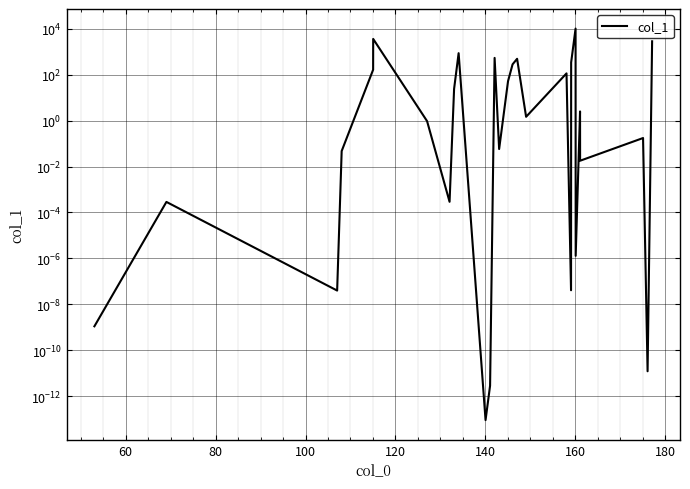

How many data points are less than 1?

14